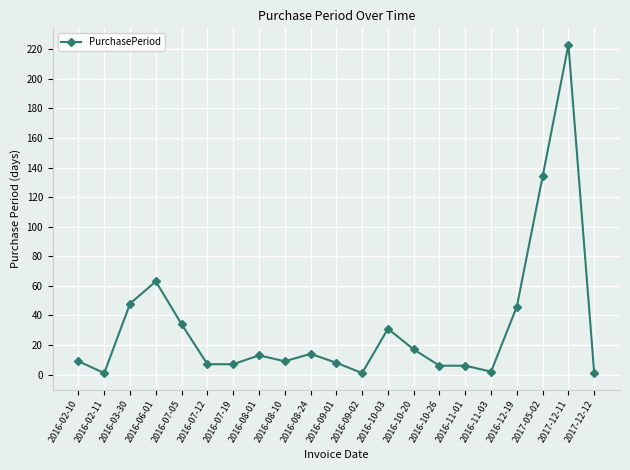

Does the chart have visible grid lines?

Yes